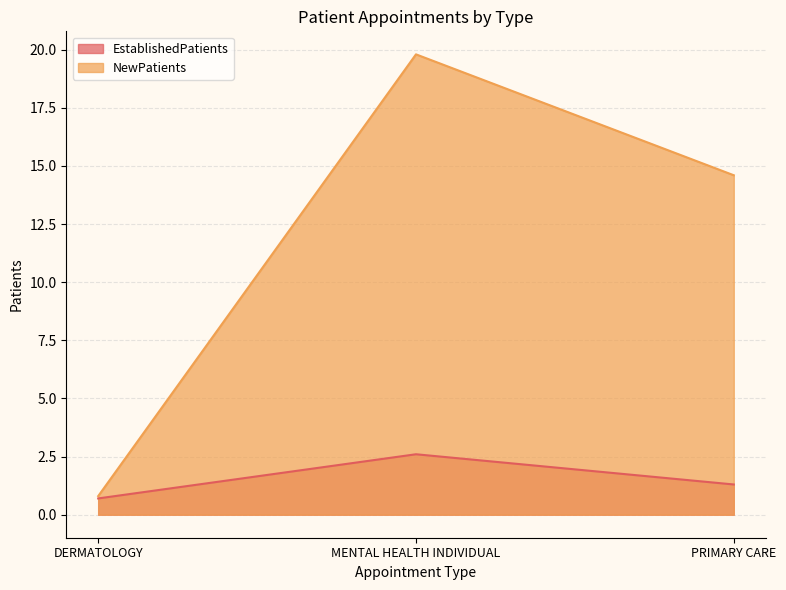

How many data points in EstablishedPatients are less than 1?

1